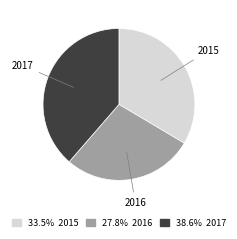

Rank the categories by value from highest to lowest.

2017, 2015, 2016